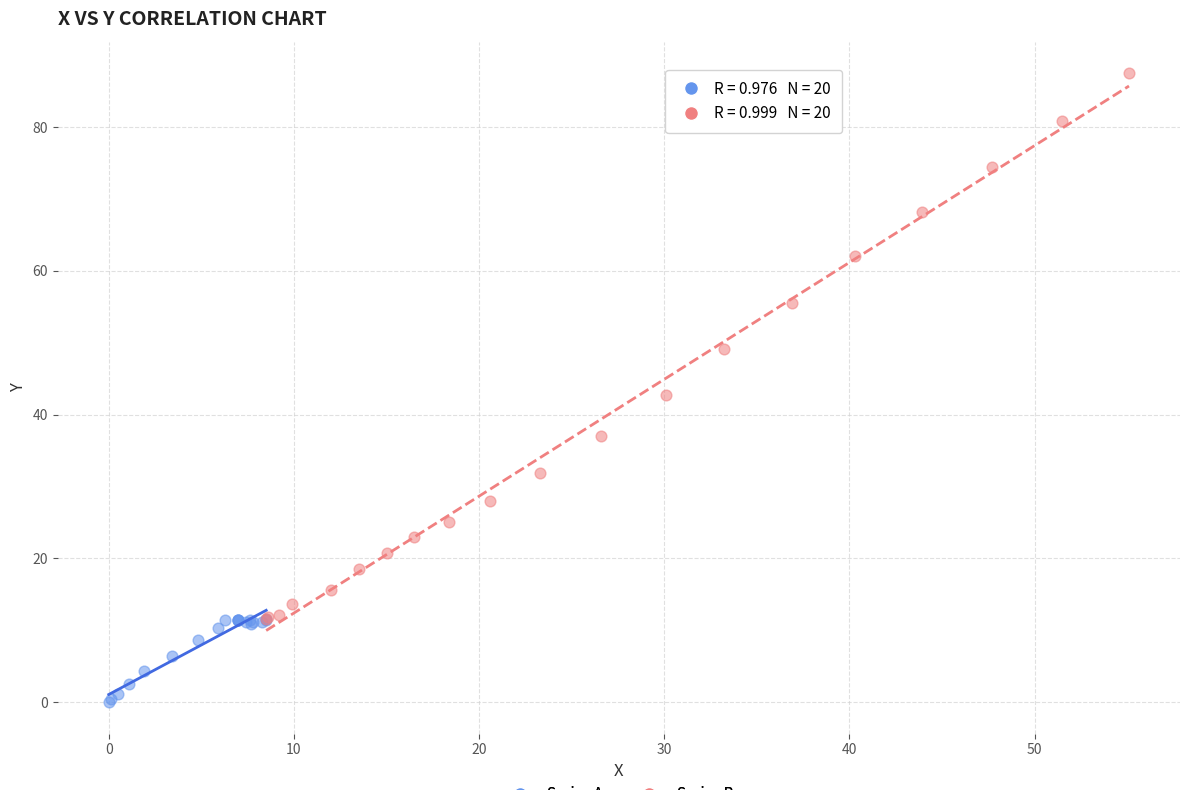

Which series reaches the minimum Y coordinate?

Series A